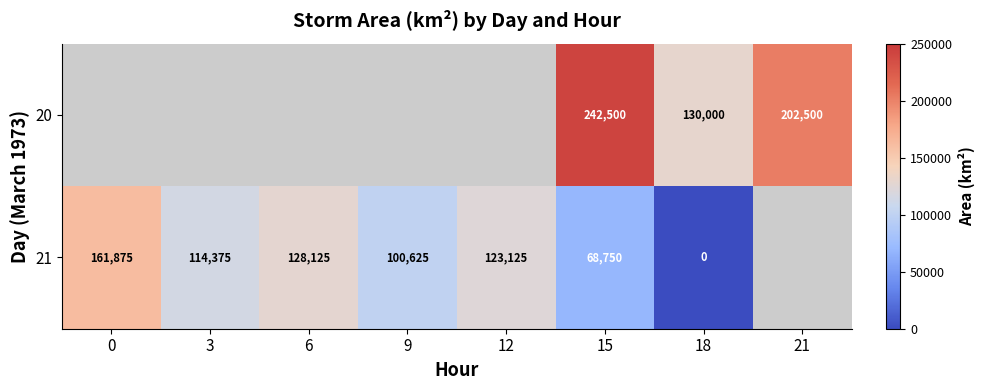

What is the spread (max minus min) of values at 18?

130000